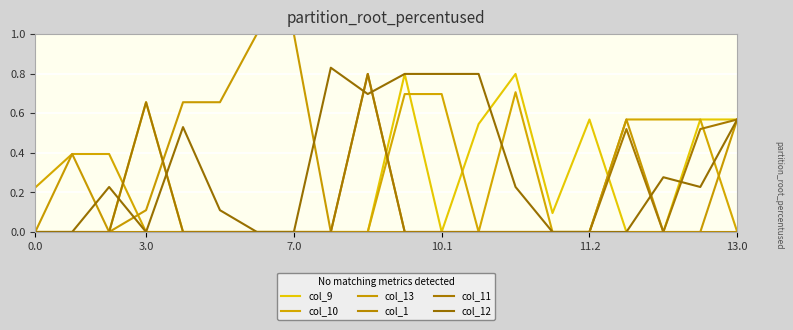

Does the chart have visible grid lines?

Yes